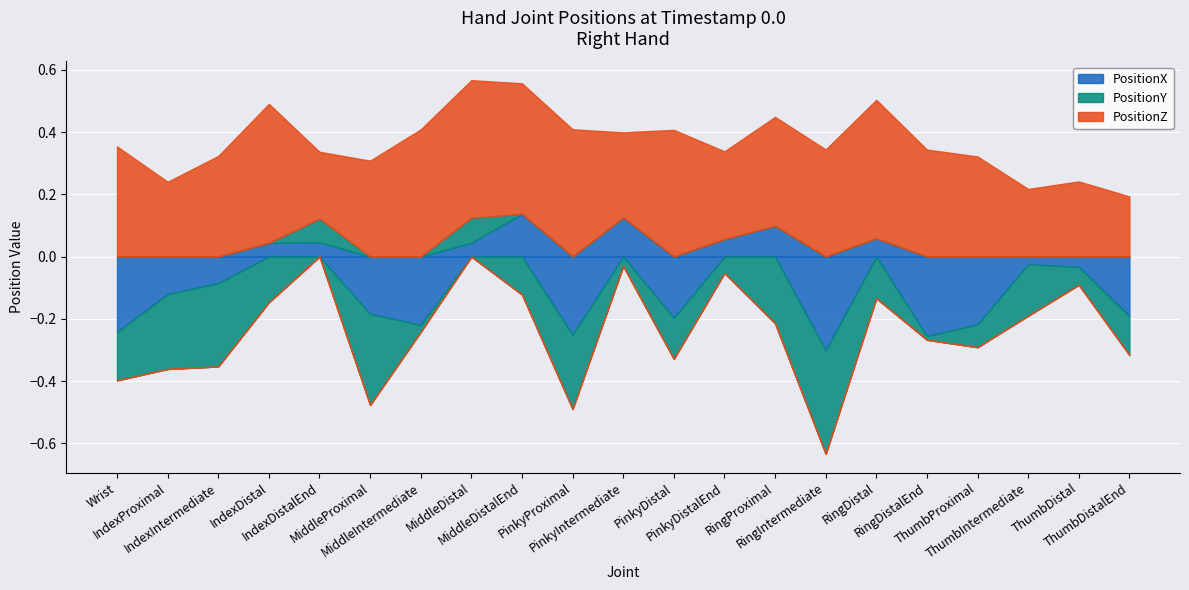

What position from the right is ThumbDistalEnd?

1